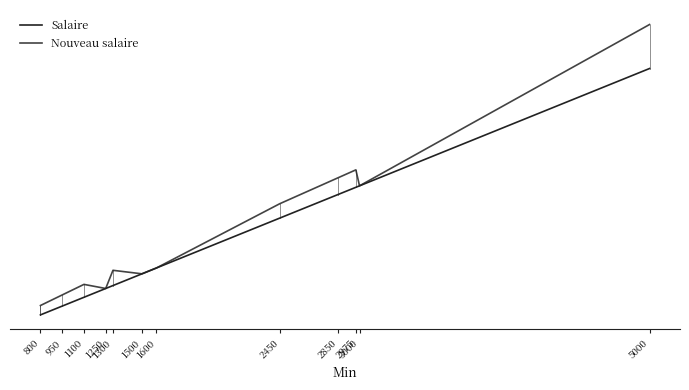

List the series in order of their overall mean, lowest first.

Salaire, Nouveau salaire